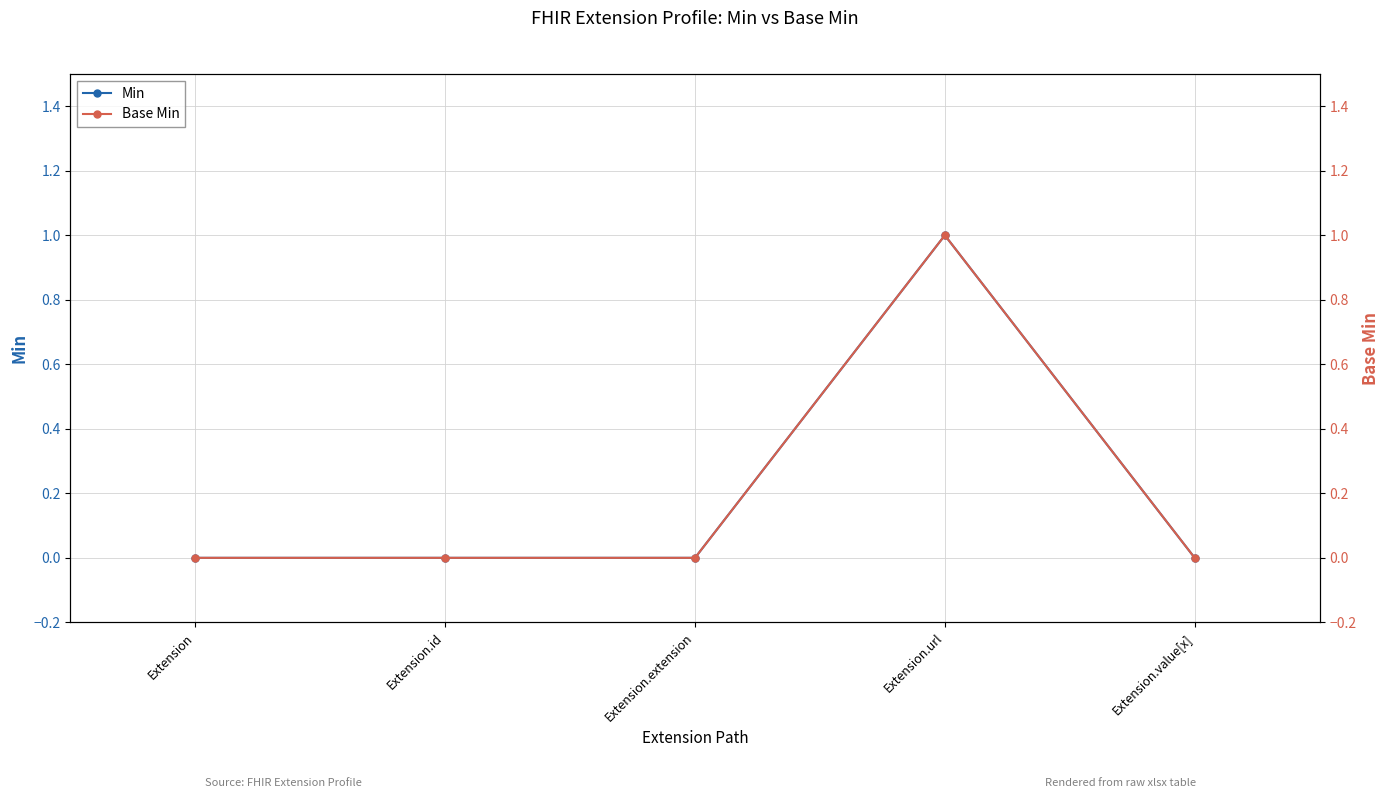

Does the chart have visible grid lines?

Yes